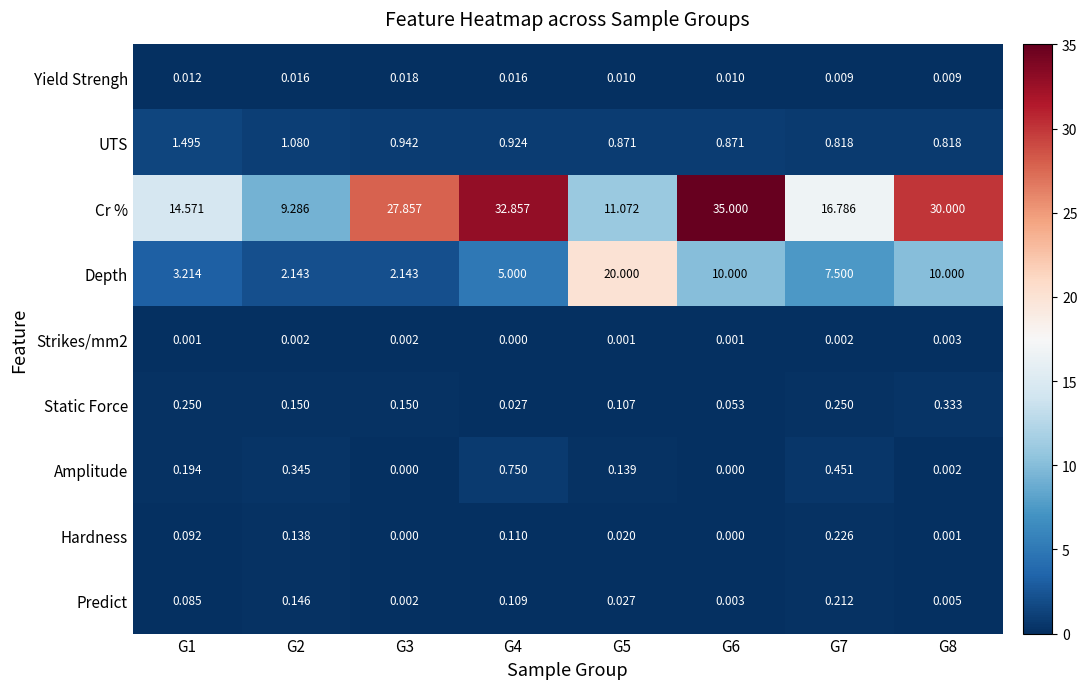

Which series has the largest total across all categories?

Cr %